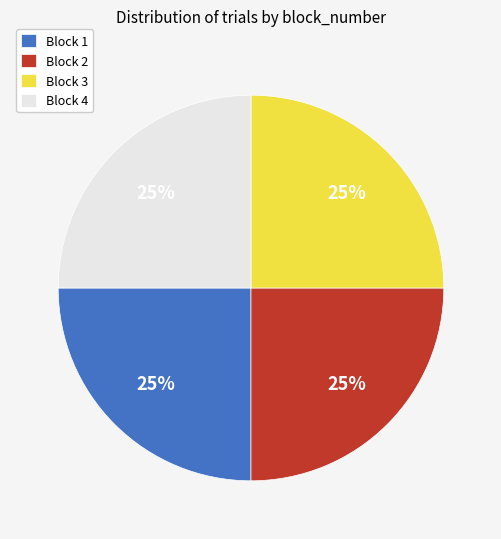

Is there a majority slice in this chart?

No